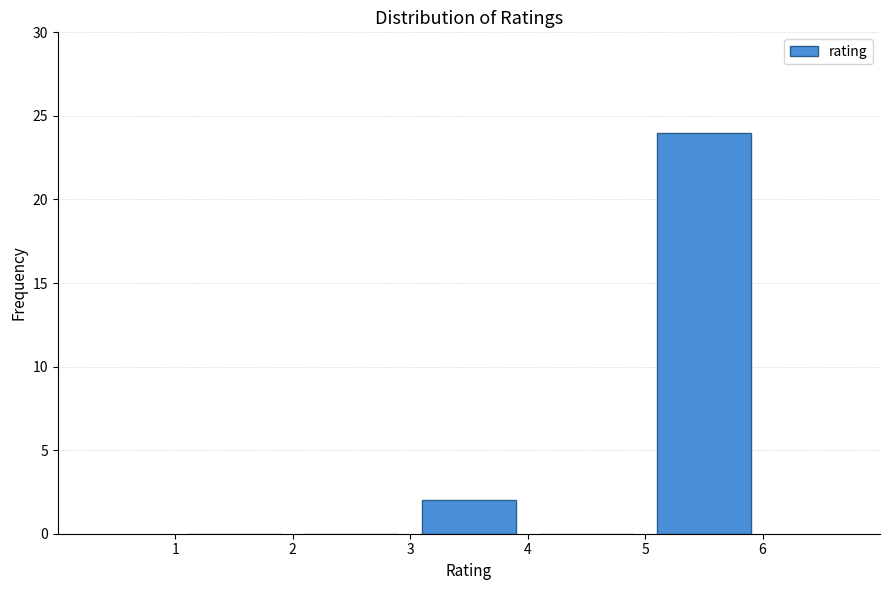

Which range on the x-axis has the tallest bar?

5 to 6